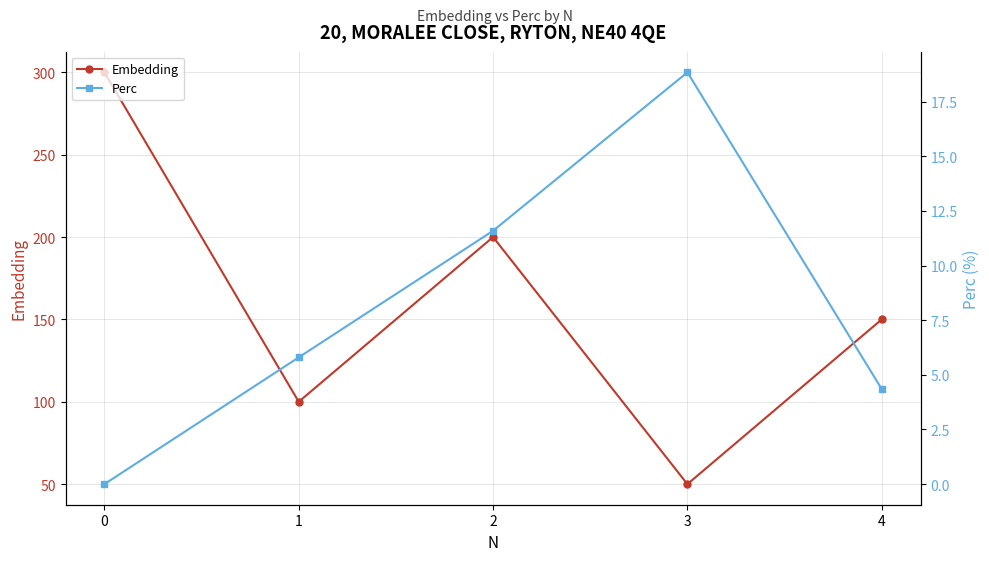

True or false: Embedding has more than 2 points higher than both neighbors.

False